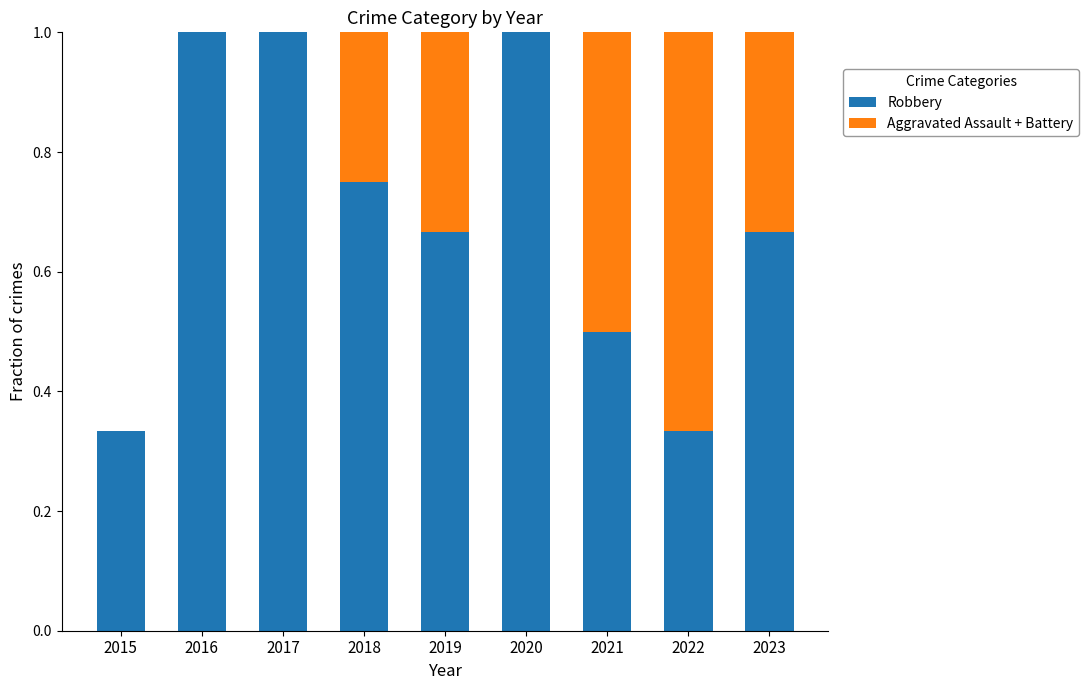

The Robbery series shows 0.3 at 2023. True or false?

False